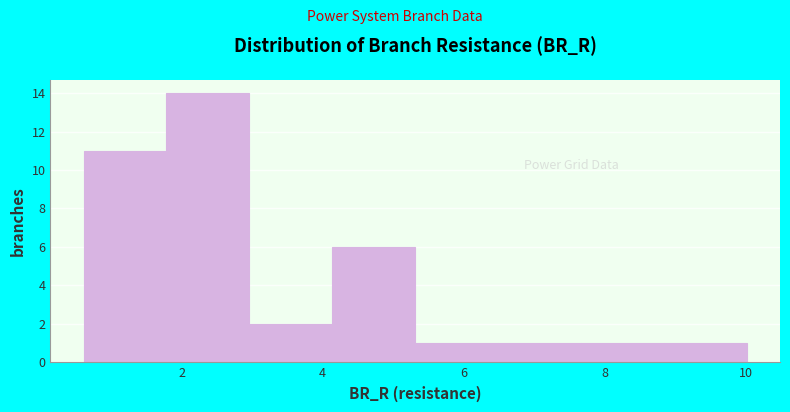

How tall is the bar that spans 3.0 to 4.2 on the x-axis? Neither the bar edges nor the heights are printed on the chart, so give them approximately, as read against the axes.

2